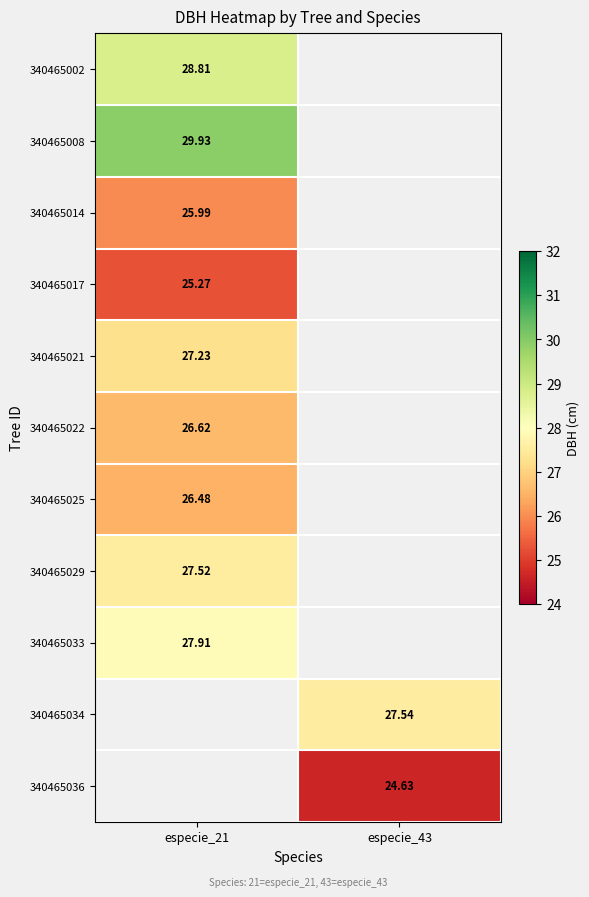

How many distinct data groups are displayed?

11